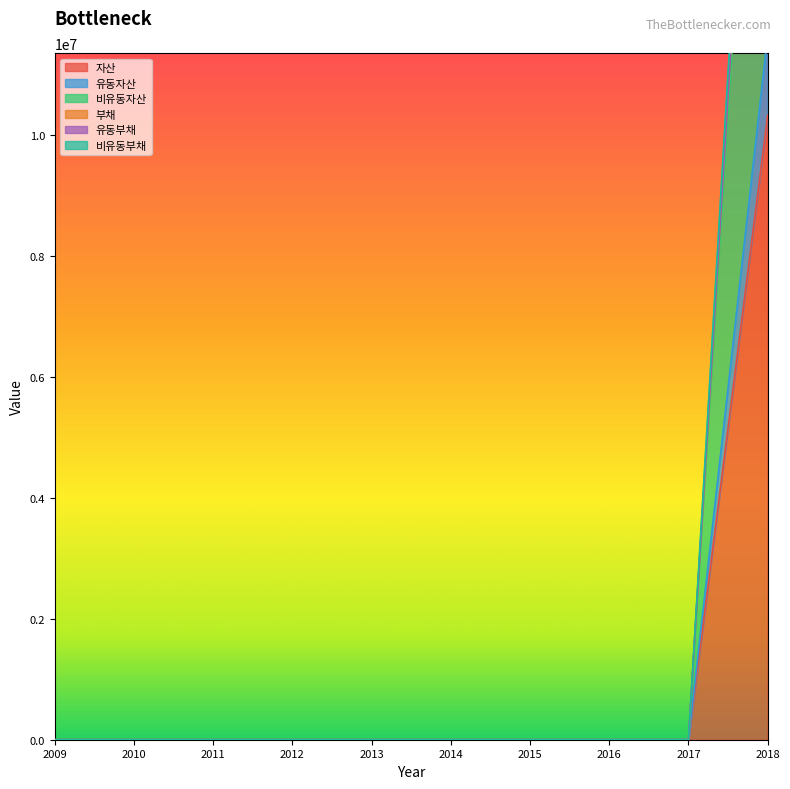

Count the number of data series in this chart.

6